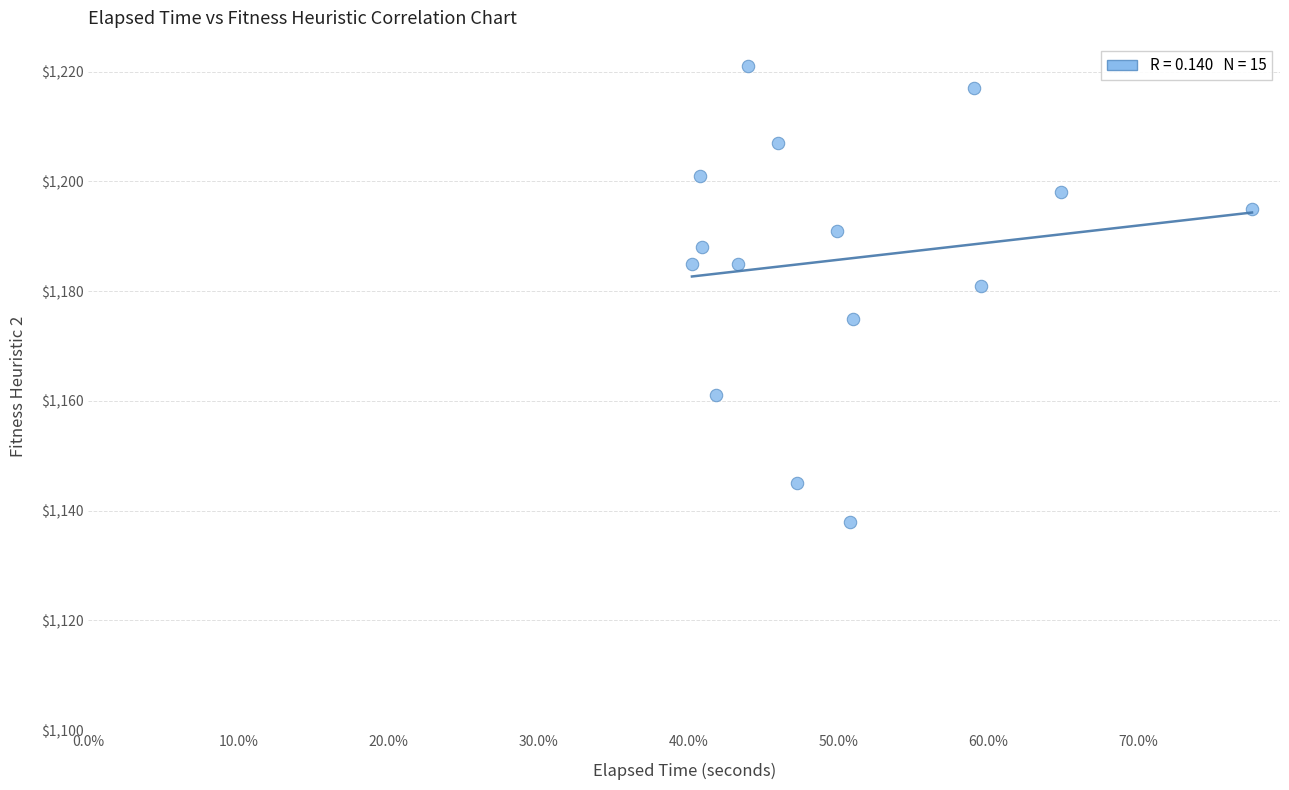

What Y value in the scatter plot is closest to 1179?

1181